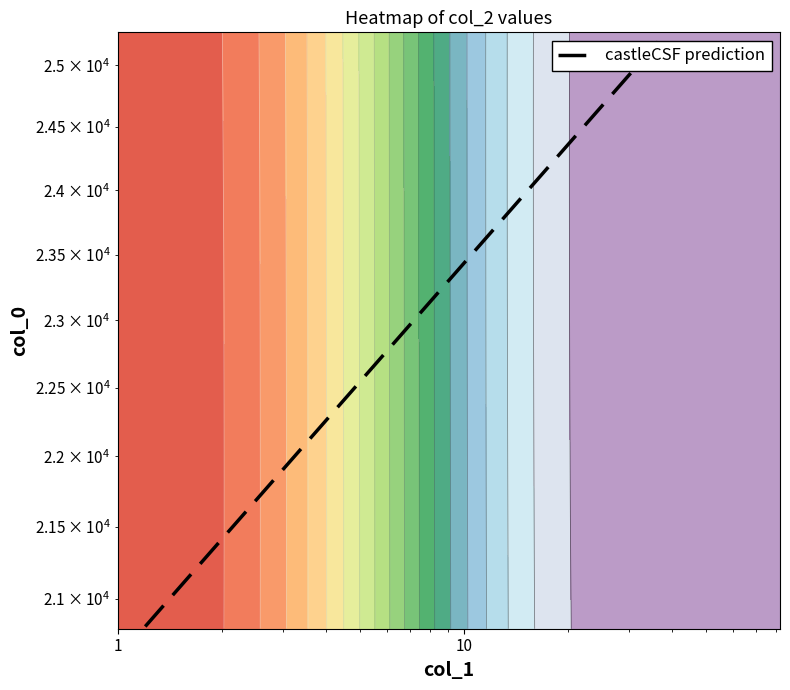

What is the average value?

22978.5